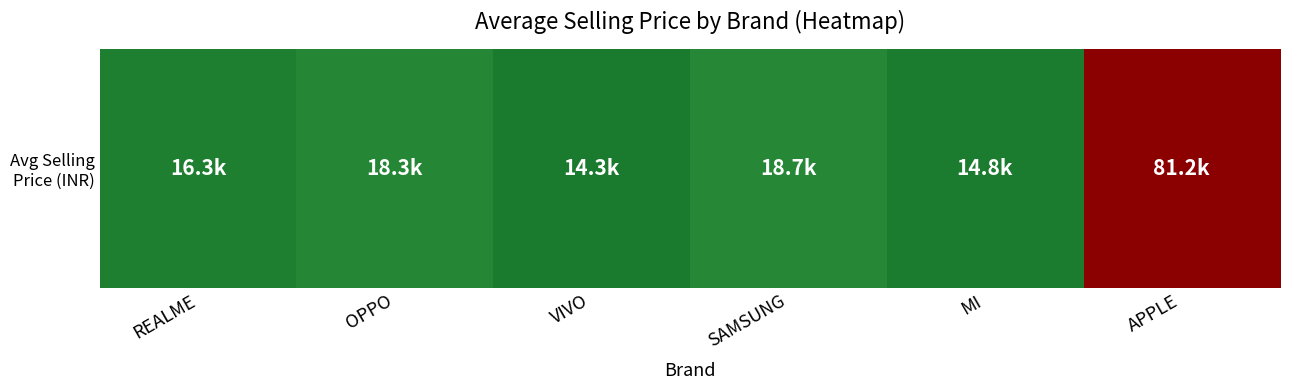

Read the value at APPLE.

1.0